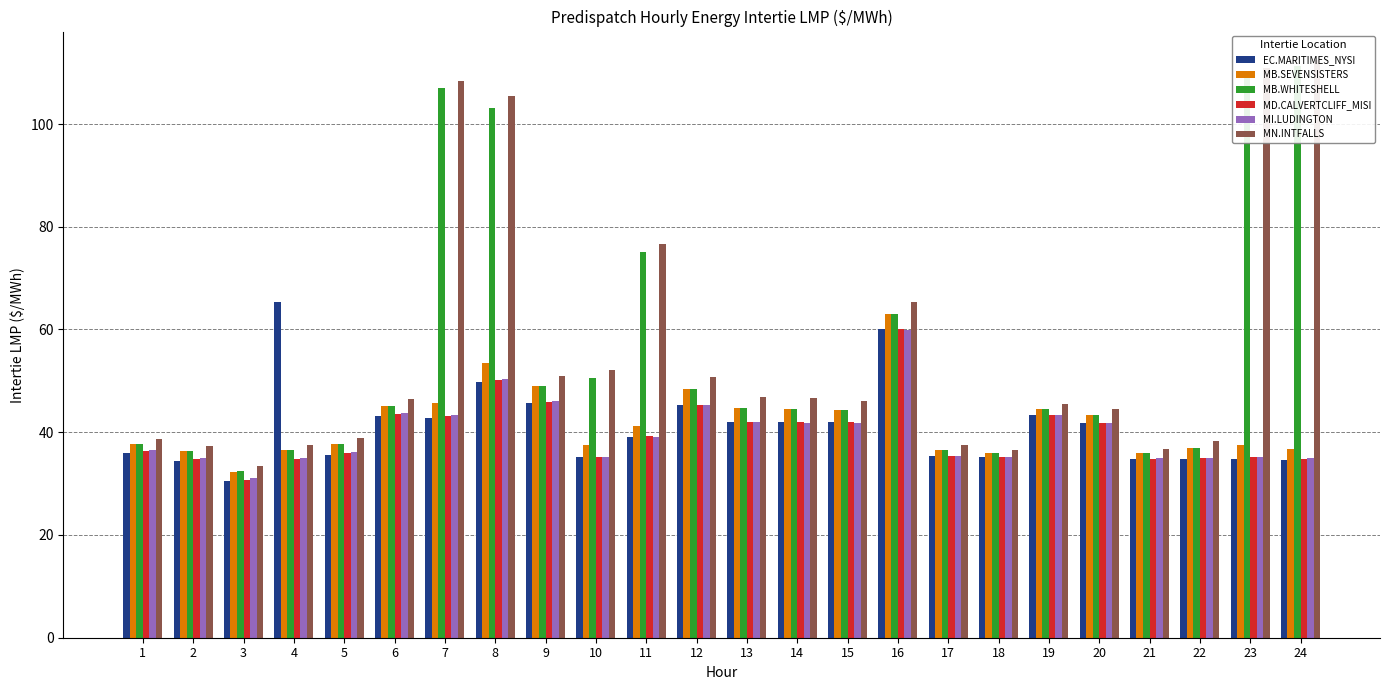

What is the total value across all series at 23?

363.1